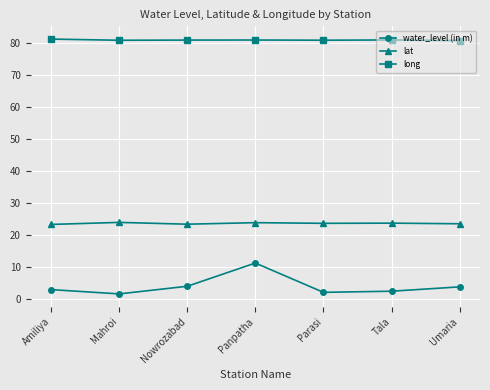

Rank the series at Umaria from highest to lowest value.

long, lat, water_level (in m)